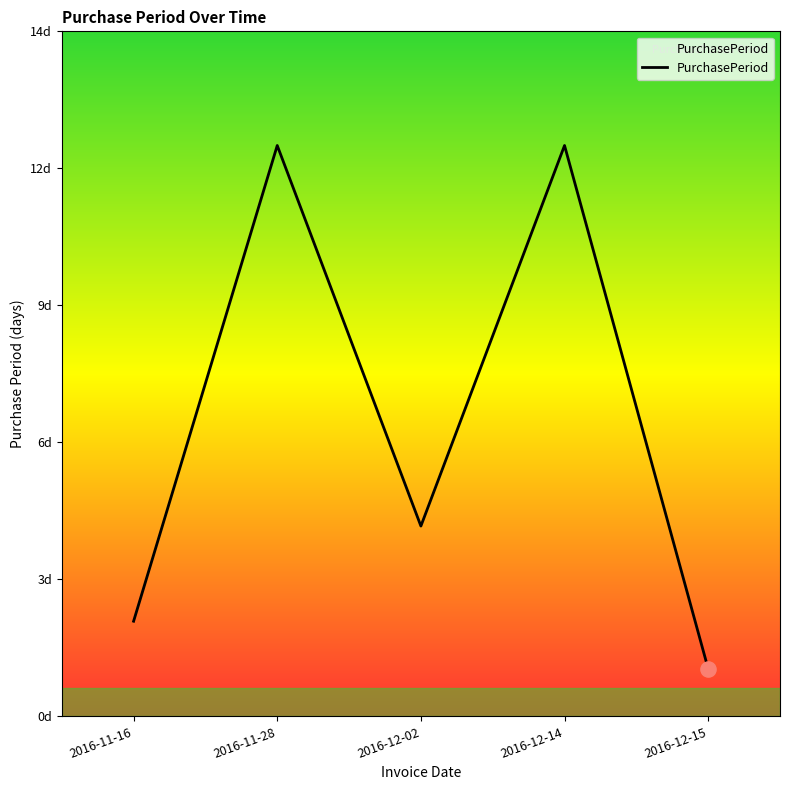

What is the ratio of the value at 2016-12-14 to the value at 2016-12-15?

12.0